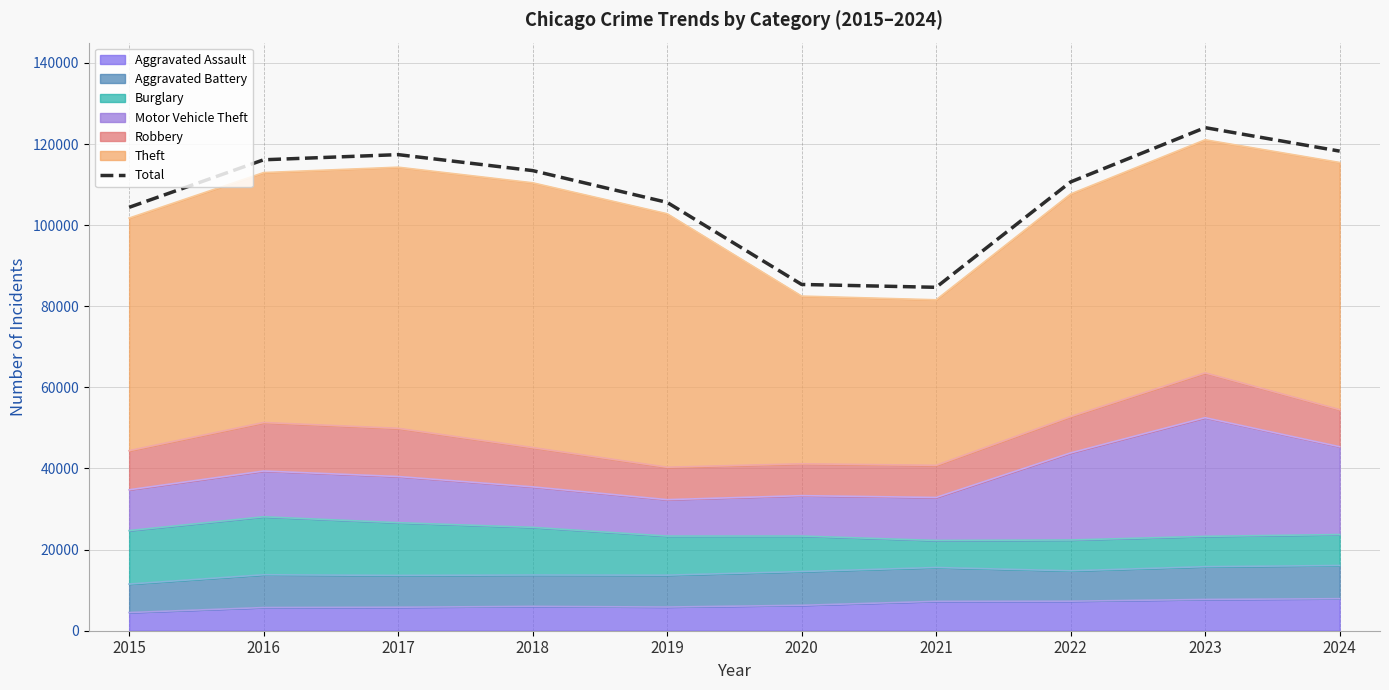

What is the ratio of the value at 2020 to the value at 2019?

0.8